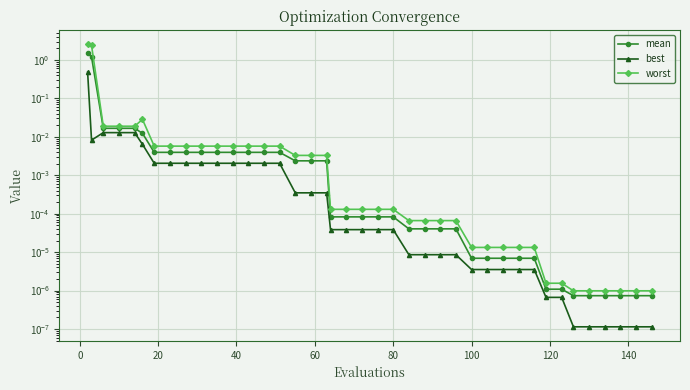

How many categories are shown in the chart?

40